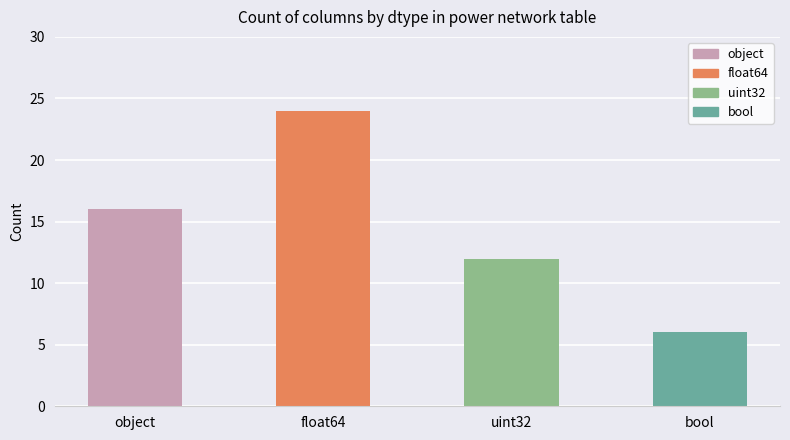

Reading left to right, extract all data points from this chart.

object=16	float64=24	uint32=12	bool=6